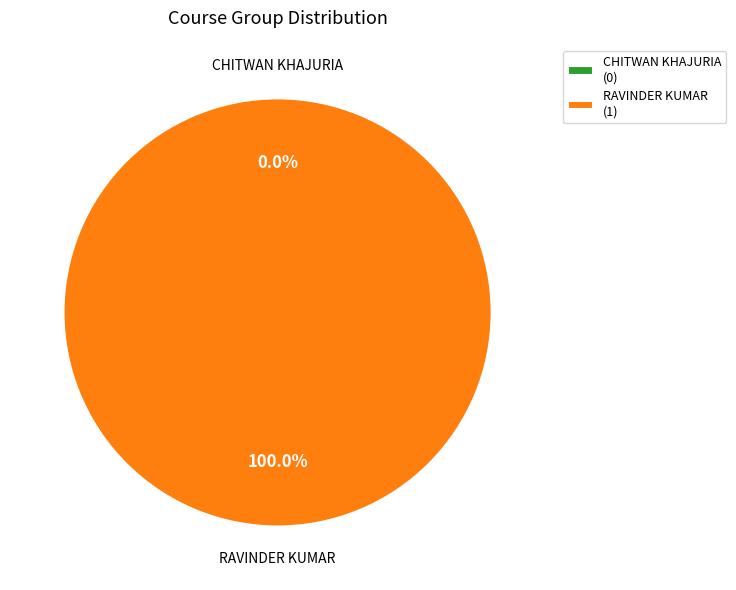

Rank the categories by value from highest to lowest.

RAVINDER KUMAR, CHITWAN KHAJURIA